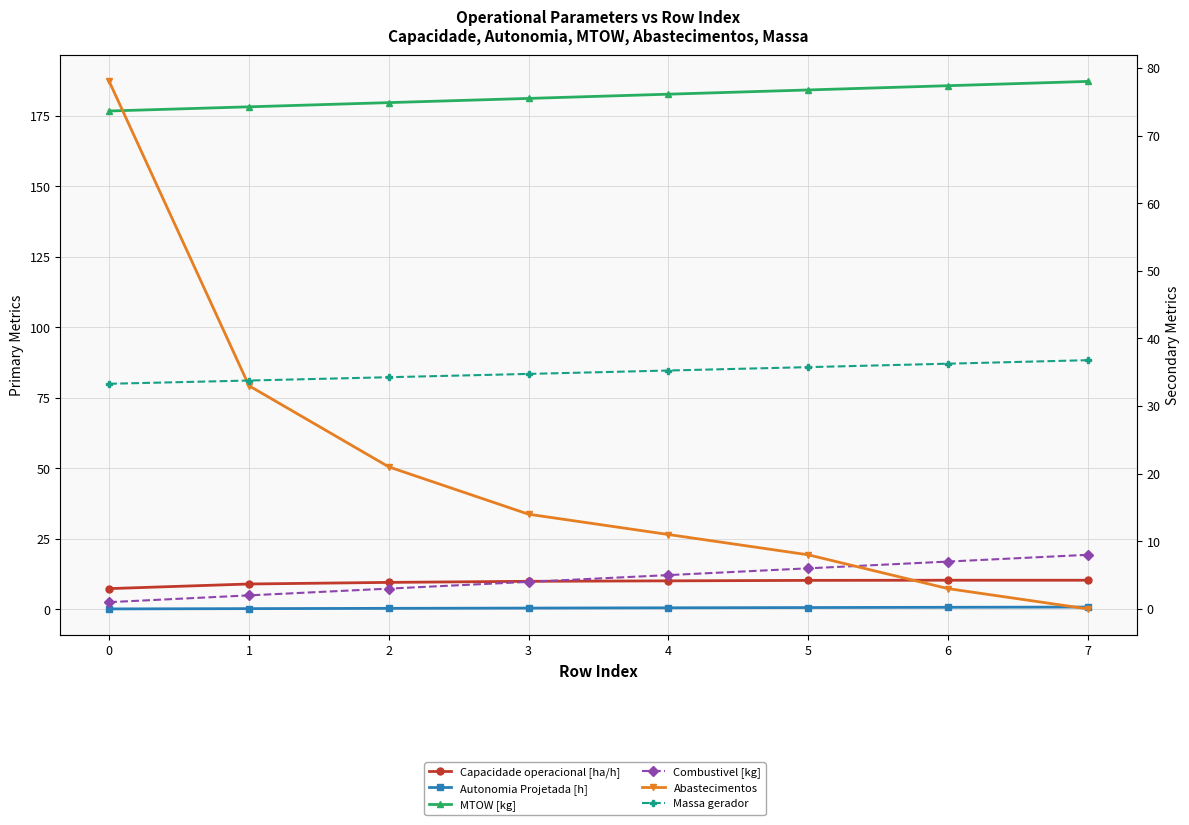

The value of Massa gerador at 4 is 60.6. True or false?

False